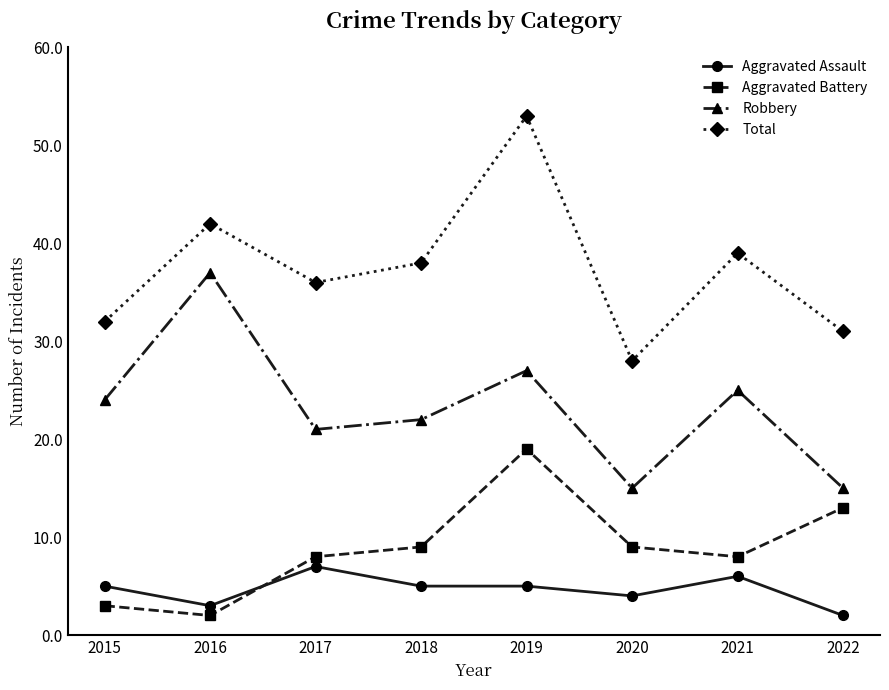

What is the sum of all Total values?

299